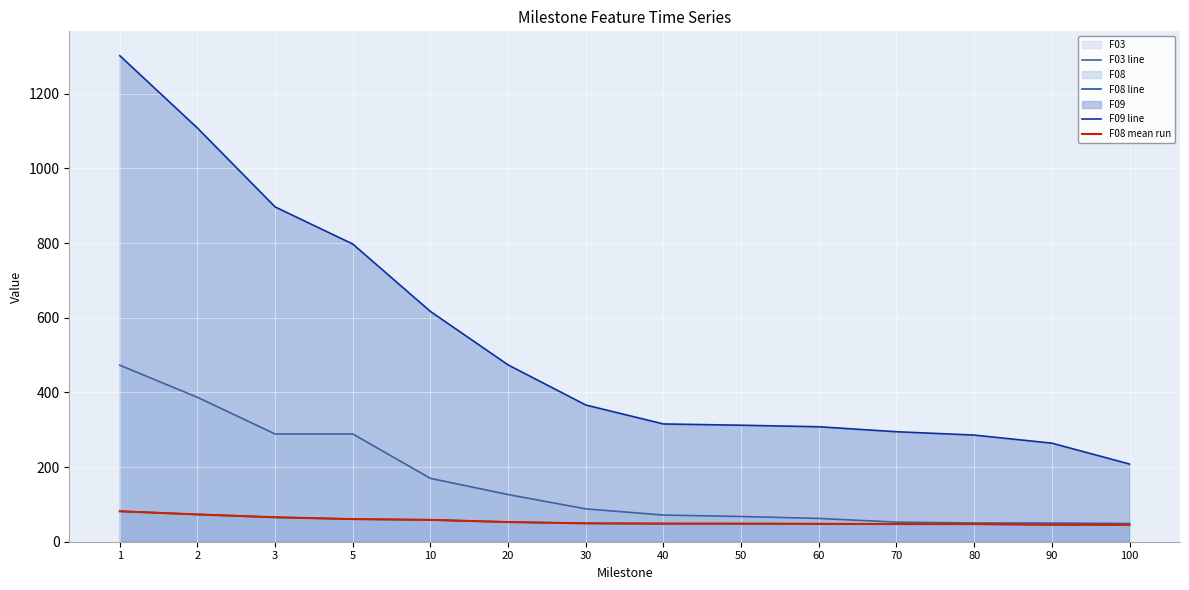

True or false: F08 mean run and F08 line intersect in this chart.

False